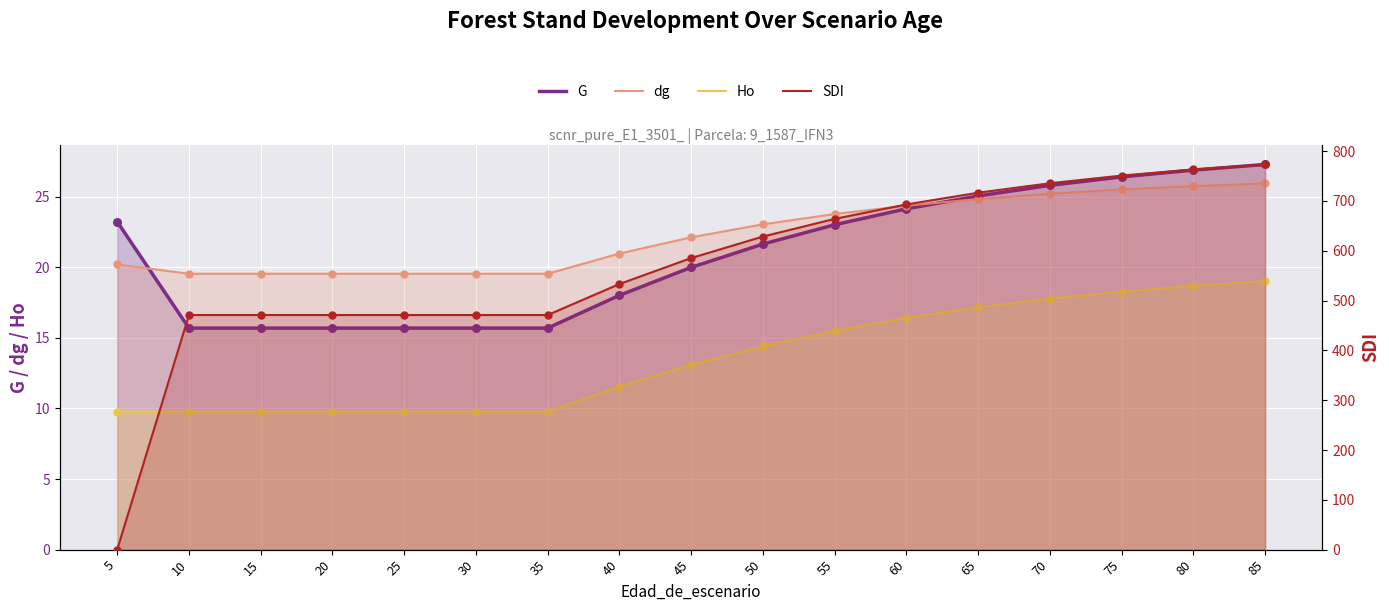

Which series contains the highest Y value?

SDI